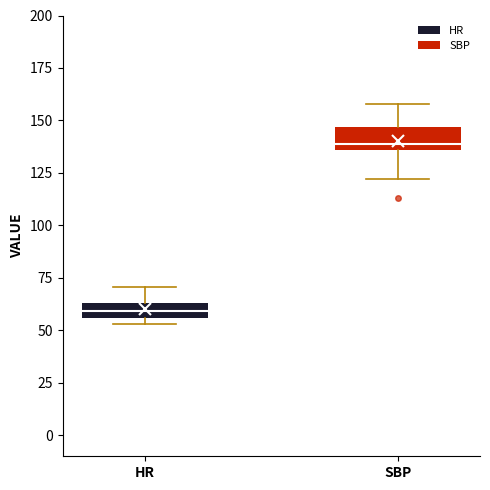

Where does the upper whisker of the box for SBP end on the y-axis? The values are not printed on the chart, so give them approximately, as read against the axis.

160